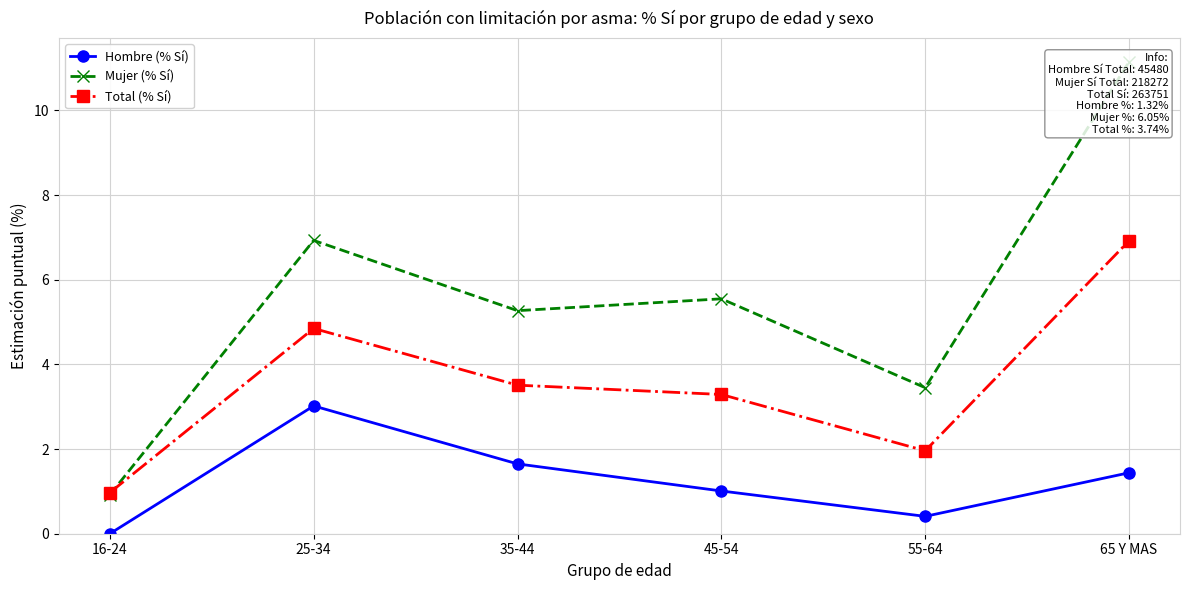

Is it true that Hombre (% Sí) equals 0.0 at 16-24?

True